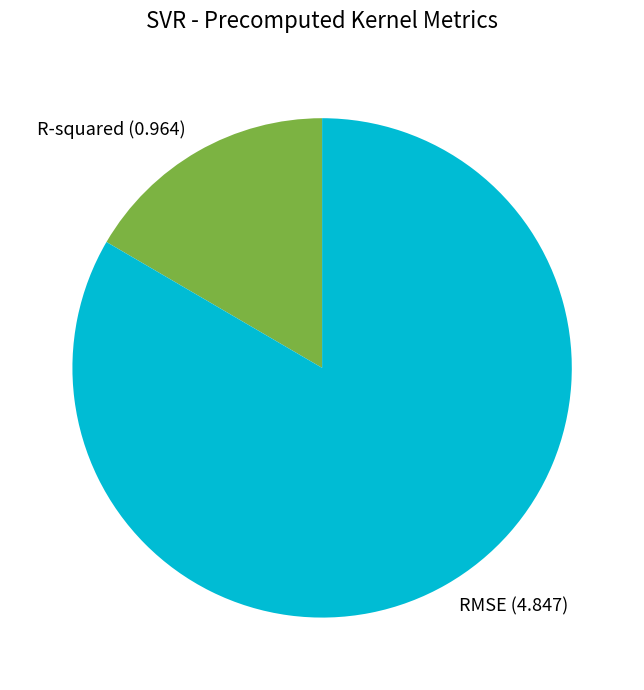

True or false: RMSE accounts for 78% of the total.

False